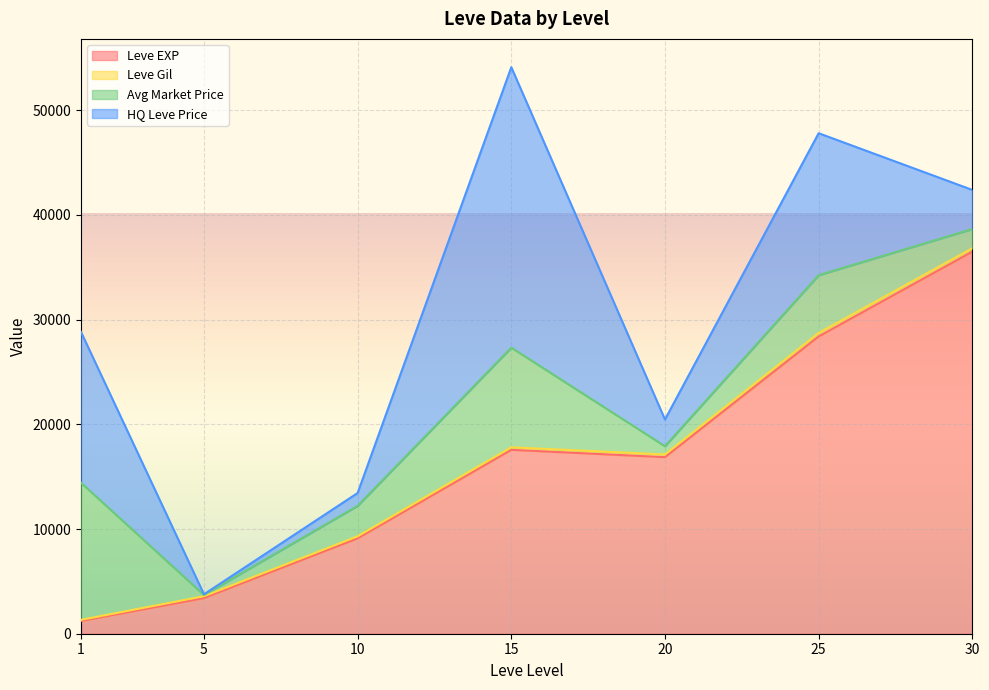

What is the value of the Leve Gil point at the 6th from the left?

113.0